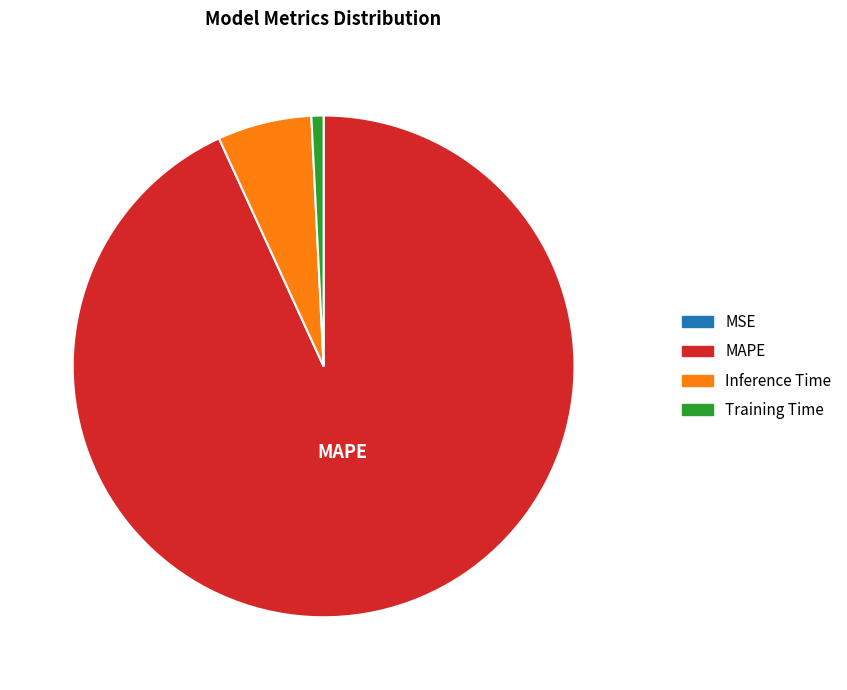

Which category has the biggest portion of the pie?

MAPE